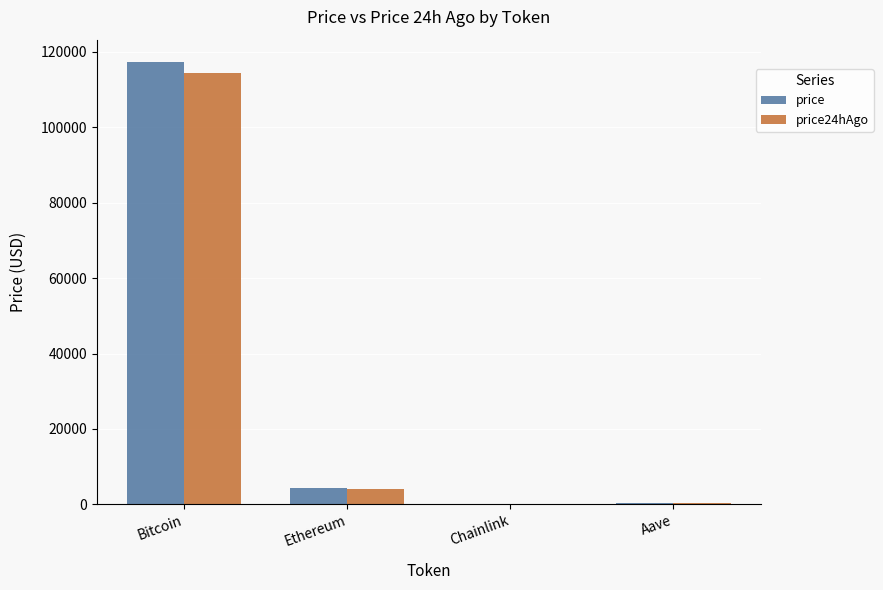

What is the difference between the price values at Bitcoin and Chainlink?

117377.4